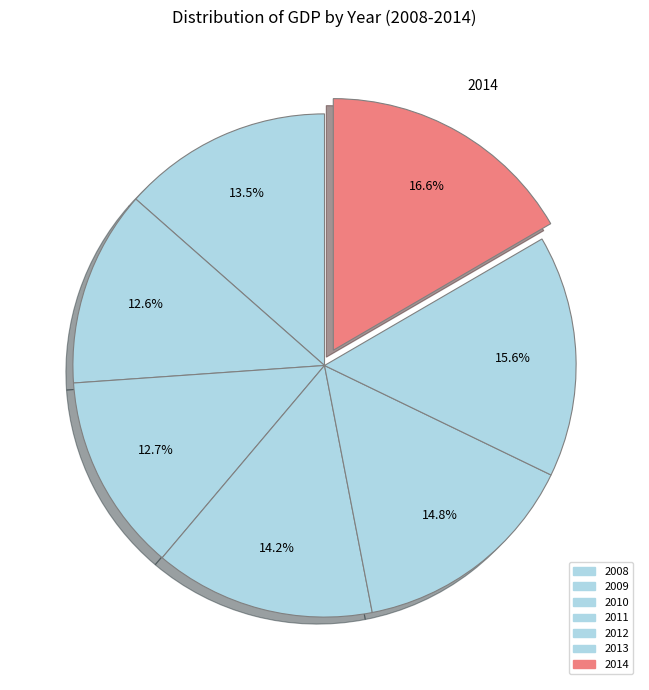

What portion of the pie excludes 2014?

83.4%